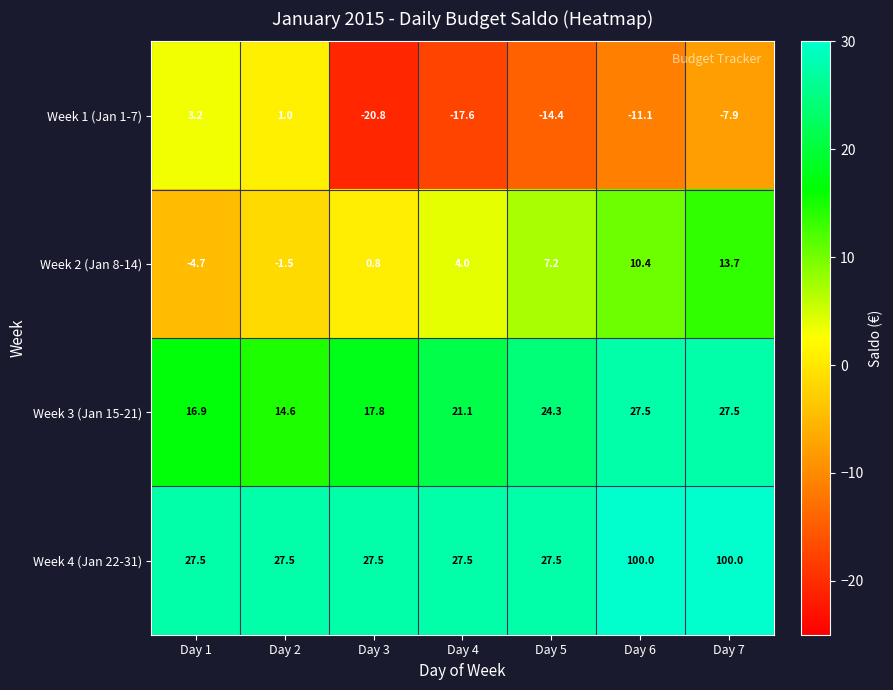

How many values in the Week 1 (Jan 1-7) series are below -11?

4